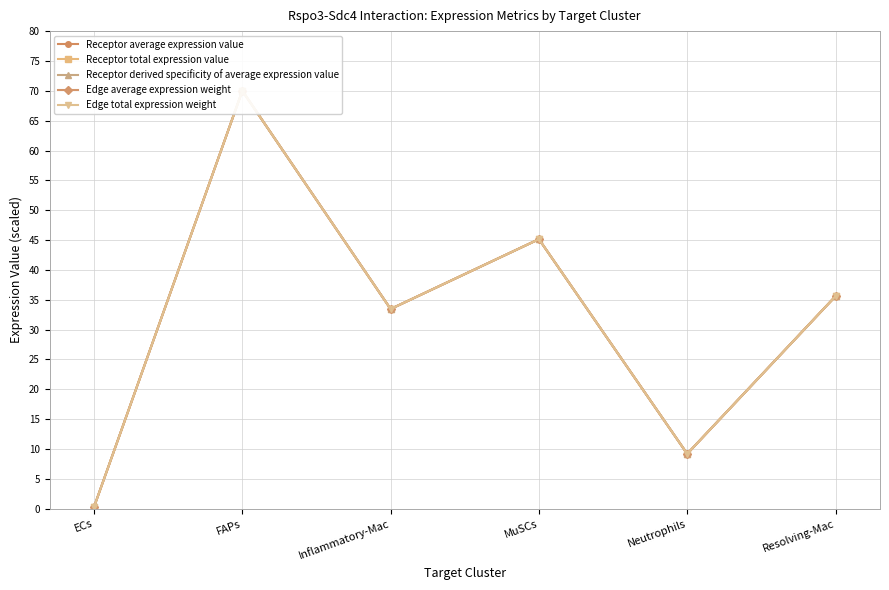

What are all the series names shown in the legend?

Receptor average expression value, Receptor total expression value, Receptor derived specificity of average expression value, Edge average expression weight, Edge total expression weight